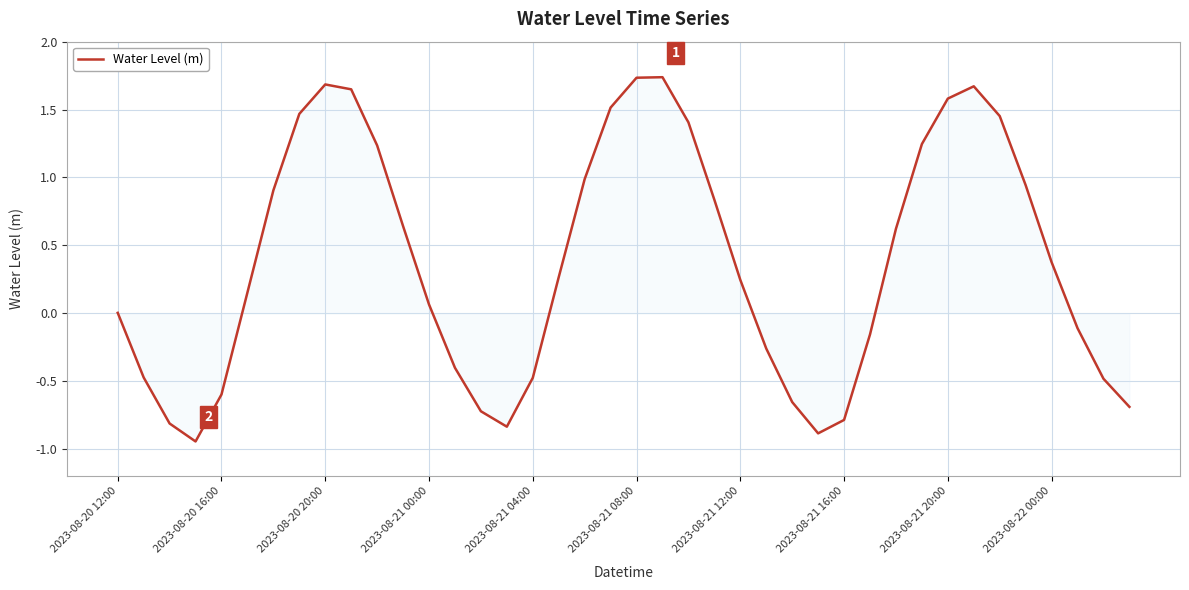

At which label does the data first exceed 0?

2023-08-20 12:00